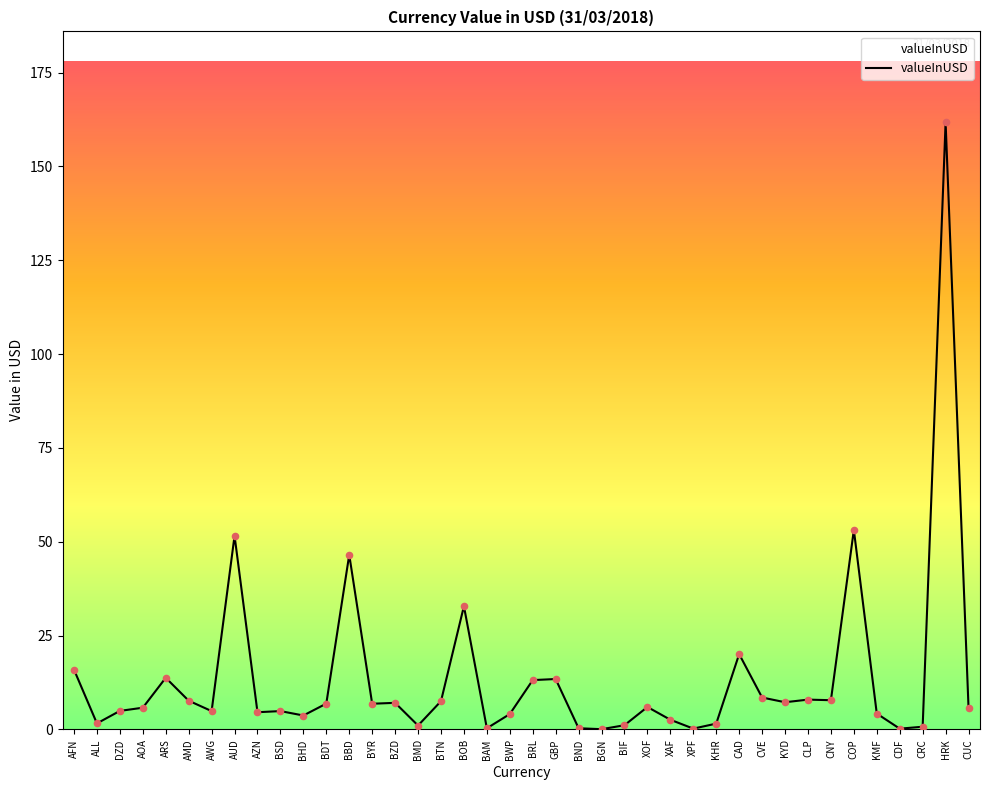

What is the ratio of the value at AMD to the value at BMD?

7.3